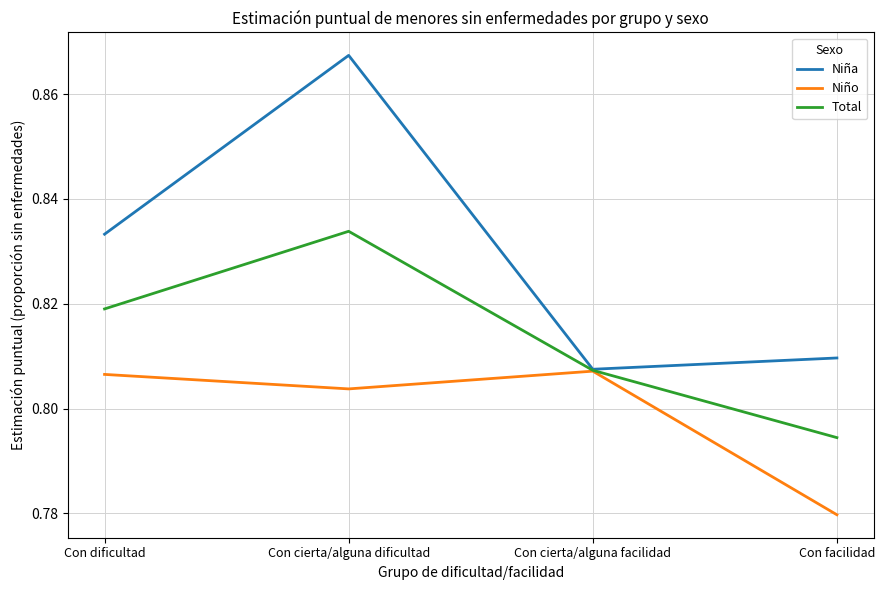

How many lines are shown in the chart?

3